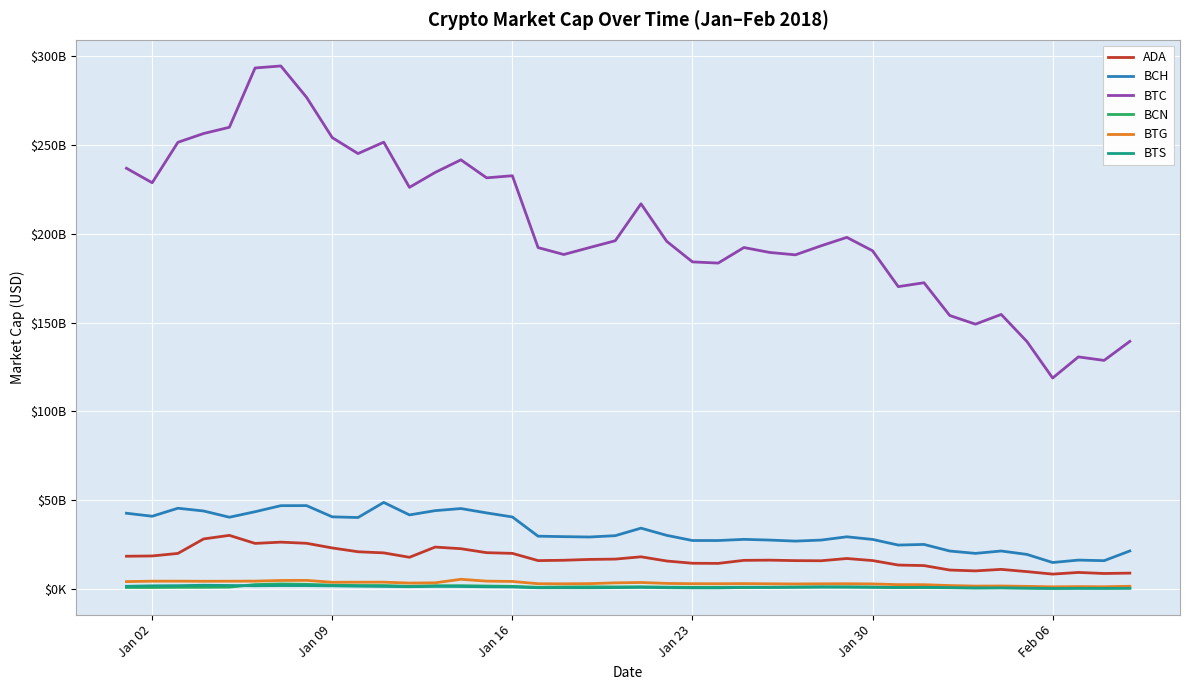

What are all the series names shown in the legend?

ADA, BCH, BTC, BCN, BTG, BTS